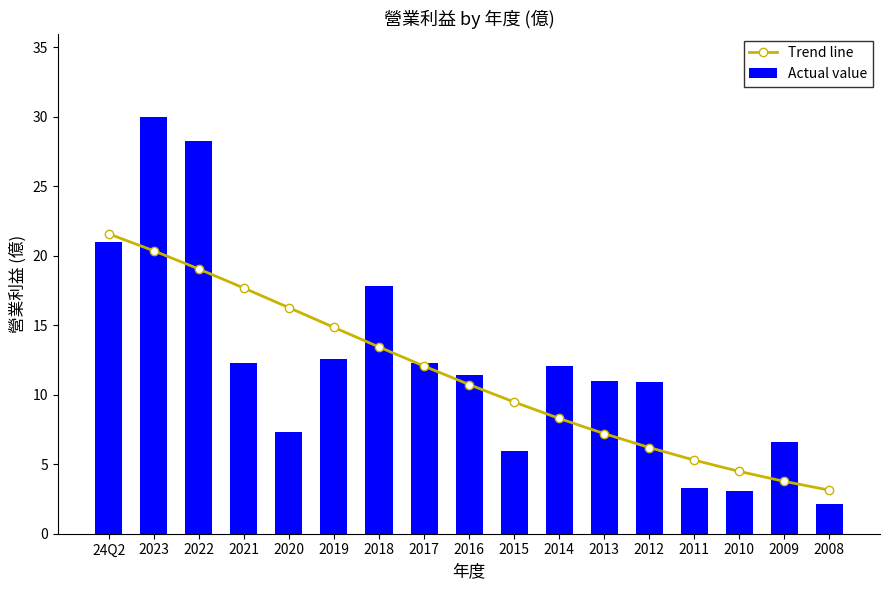

What is the label of the 6th bar from the right?

2013